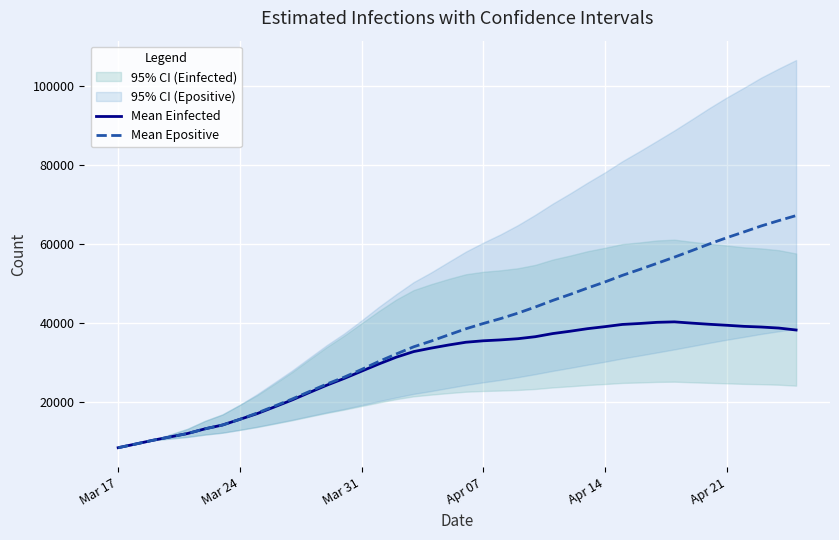

How many interior local peaks does the Mean Einfected series have?

1